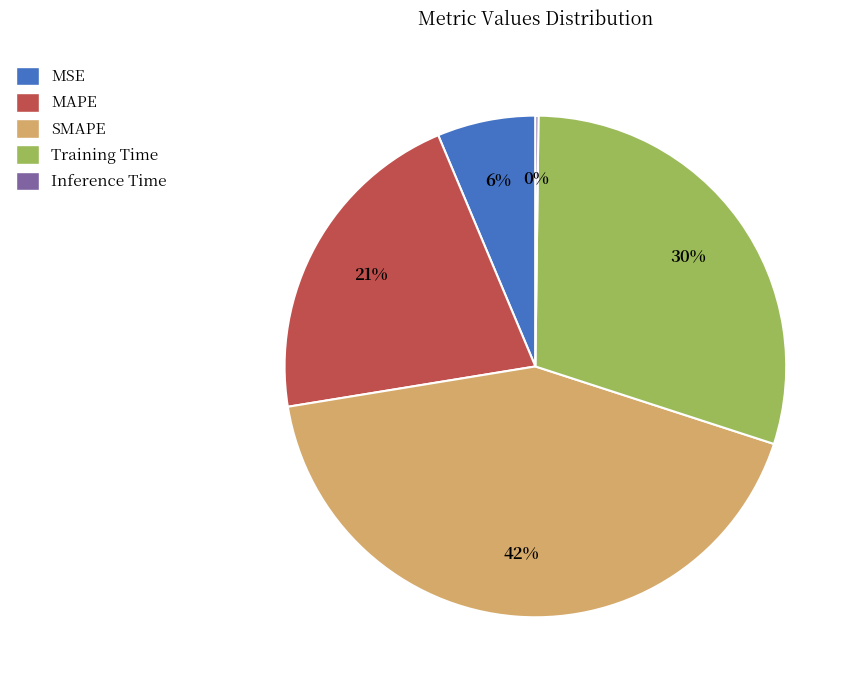

To the nearest percent, what is the combined percentage of MSE and Training Time?

36%